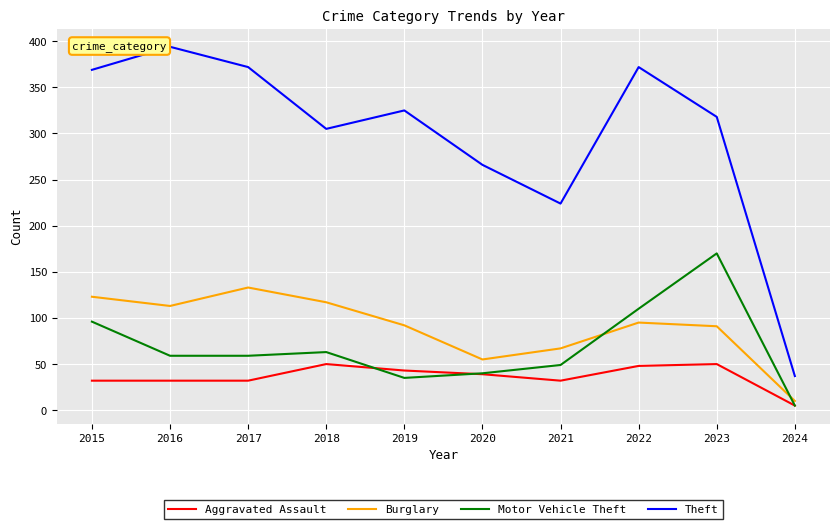

How many interior local valleys does the Theft series have?

2